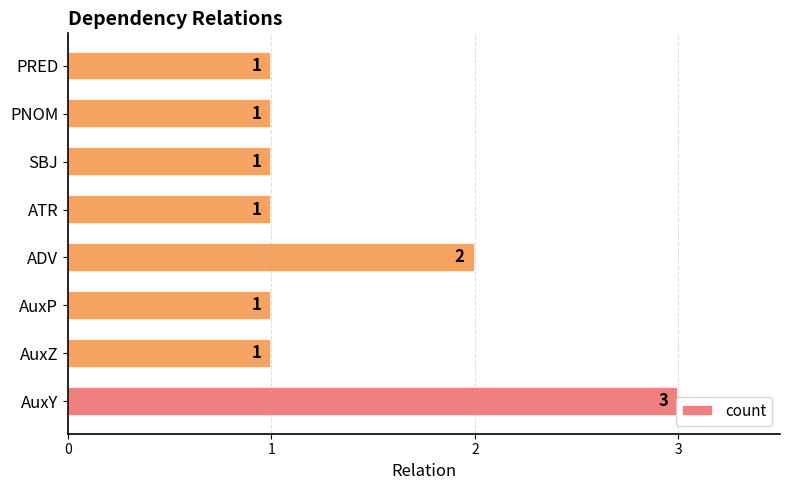

What is the maximum value shown in the chart?

3